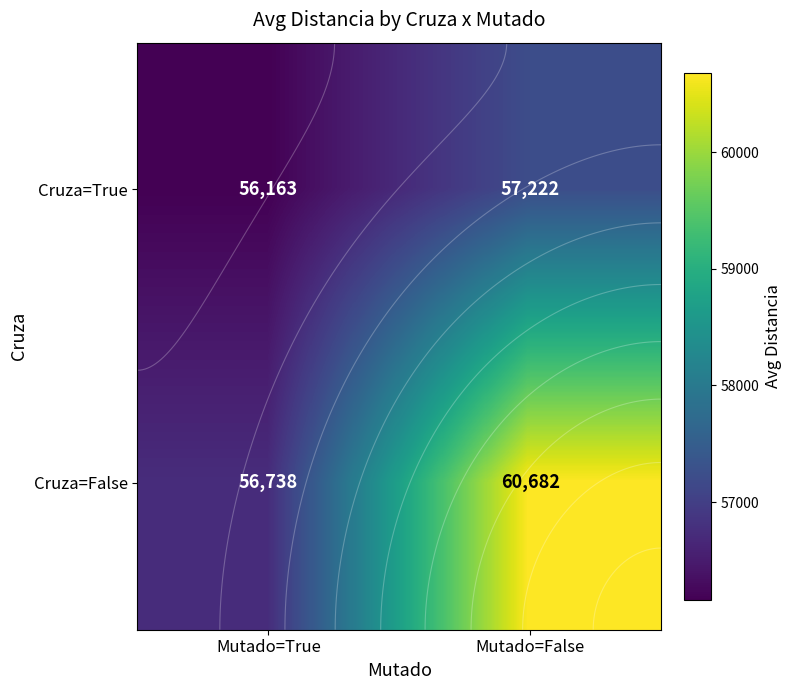

True or false: Cruza=False has a value of 23131.1 at Mutado=True.

False